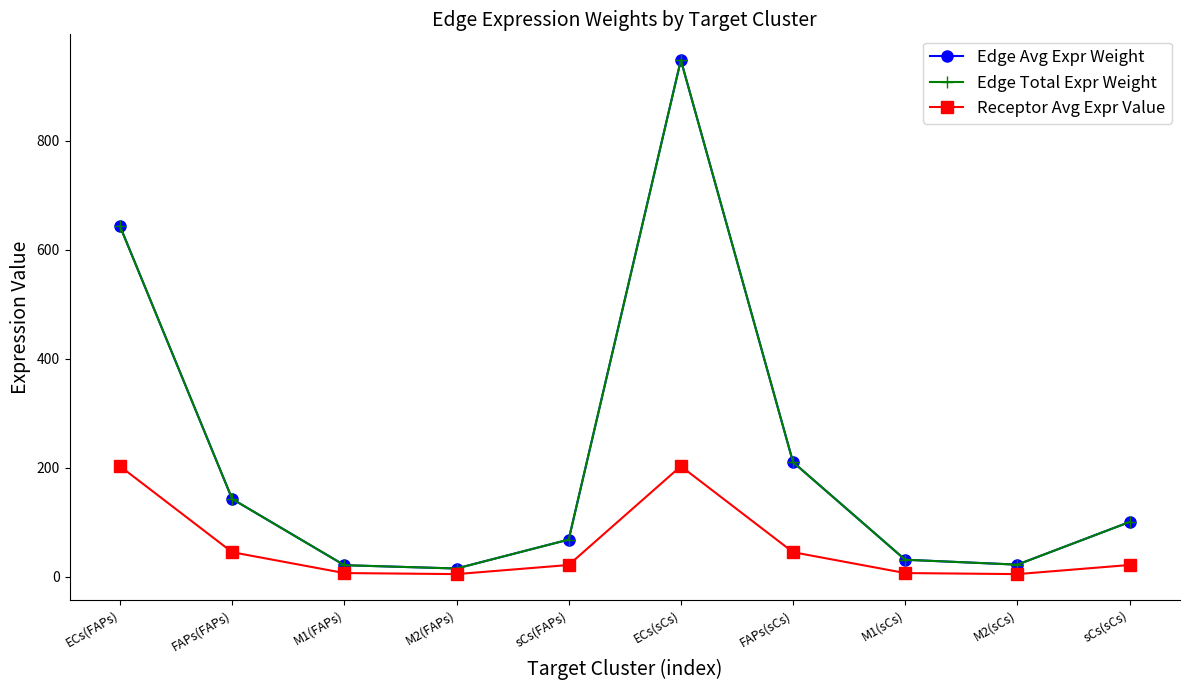

Reading right to left, extract all data points from this chart.

Edge Avg Expr Weight: 100.4	22.1	31.1	210.3	948.6	68.1	15.0	21.1	142.7	643.5
Edge Total Expr Weight: 100.4	22.1	31.1	210.3	948.6	68.1	15.0	21.1	142.7	643.5
Receptor Avg Expr Value: 21.5	4.7	6.6	45.0	202.8	21.5	4.7	6.6	45.0	202.8